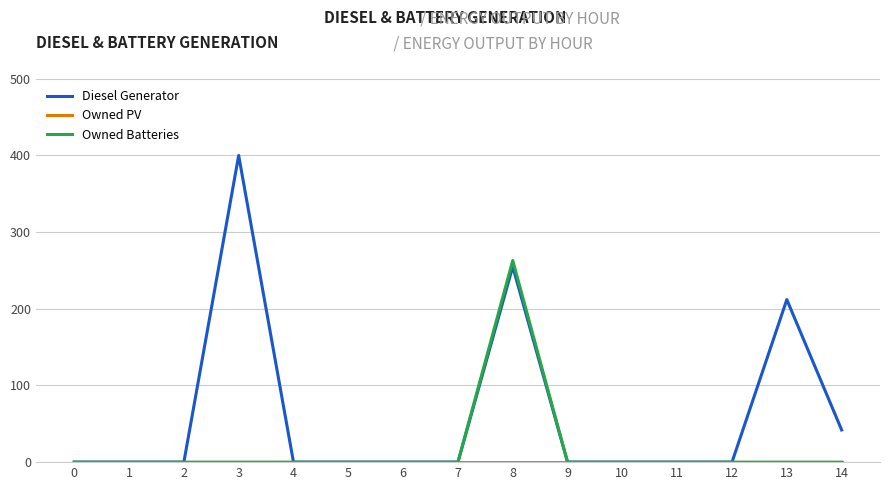

The Diesel Generator series shows 212 at 13. True or false?

True